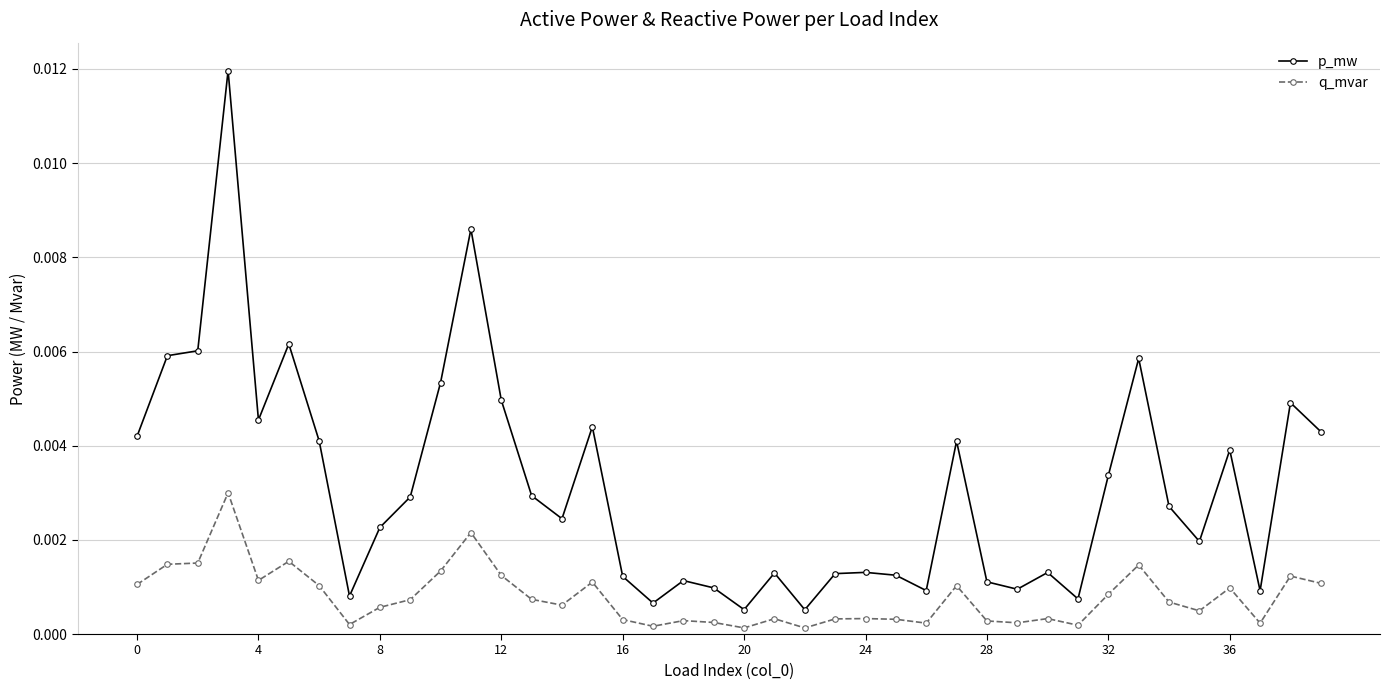

True or false: q_mvar and p_mw intersect in this chart.

False